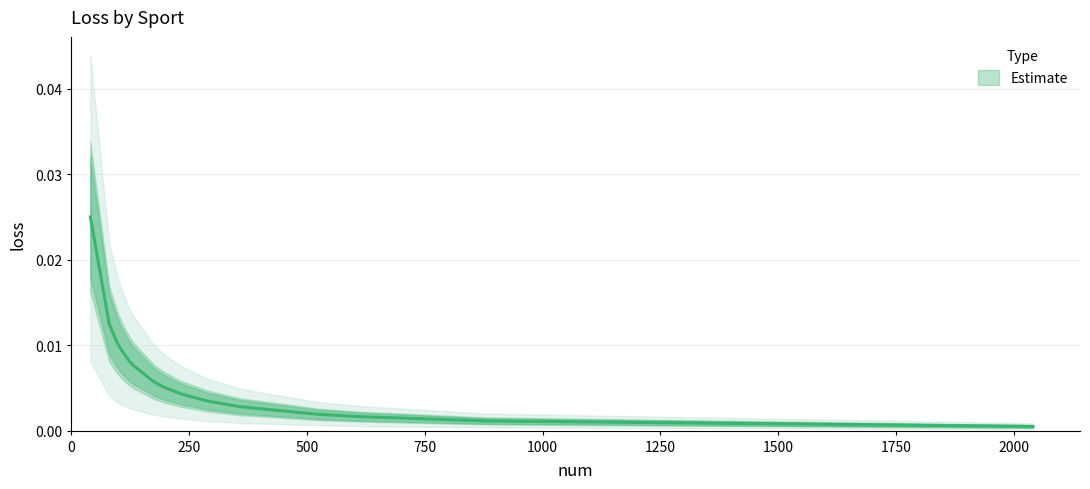

How many series are shown in this chart?

1